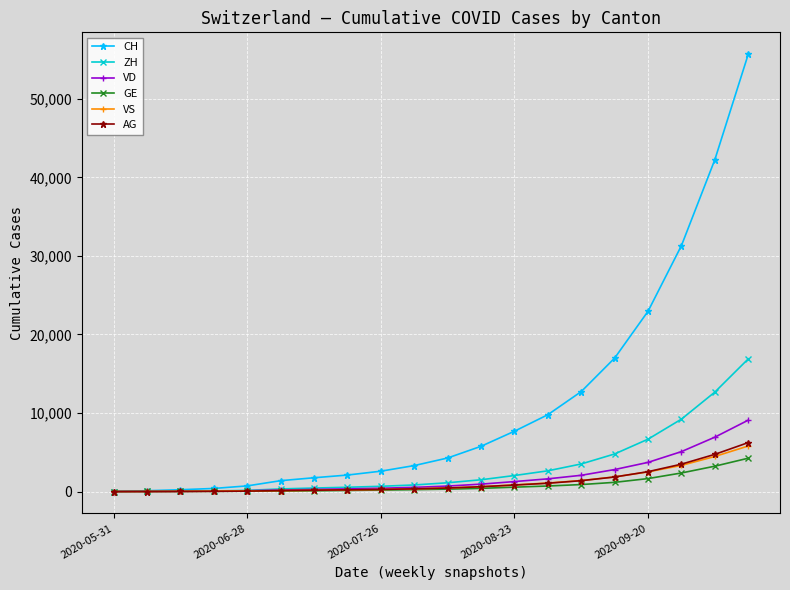

Which series has the largest total across all categories?

CH